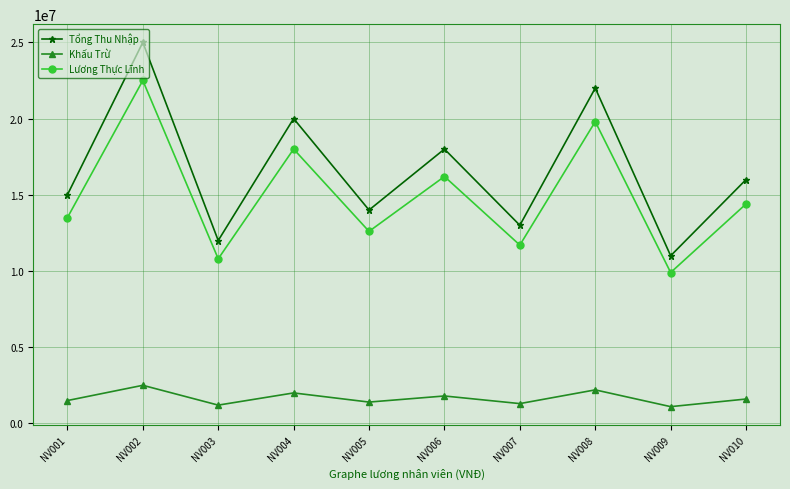

What is the spread (max minus min) of values at NV005?

12600000